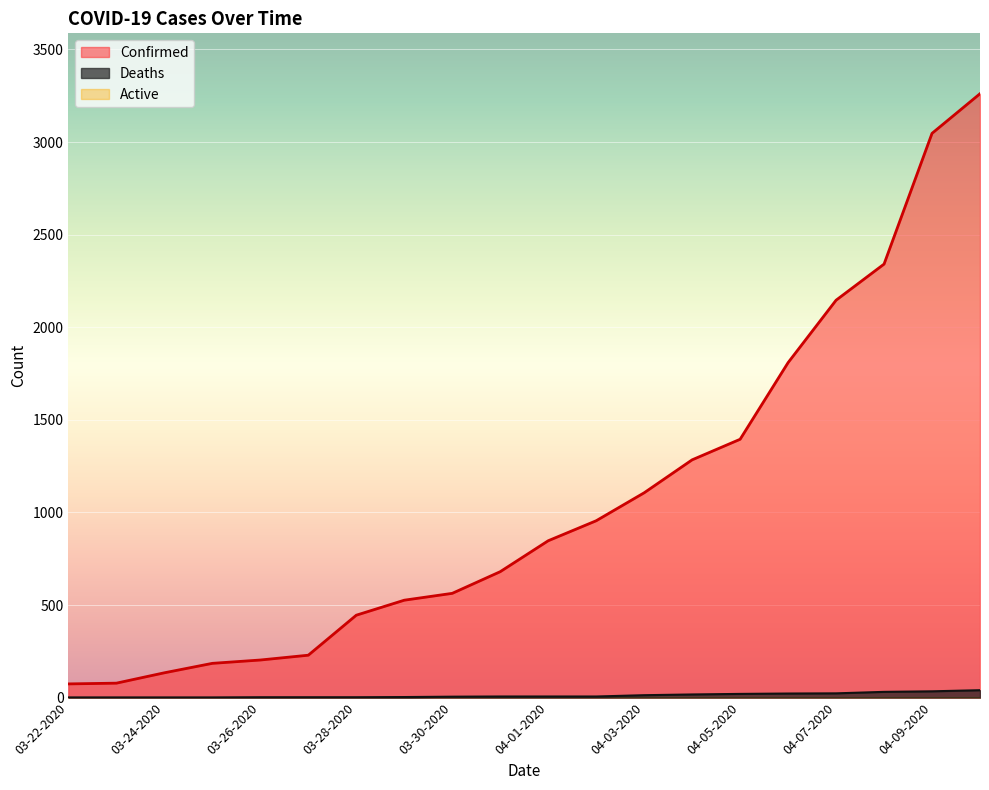

The Confirmed series shows 526 at 03-29-2020. True or false?

True